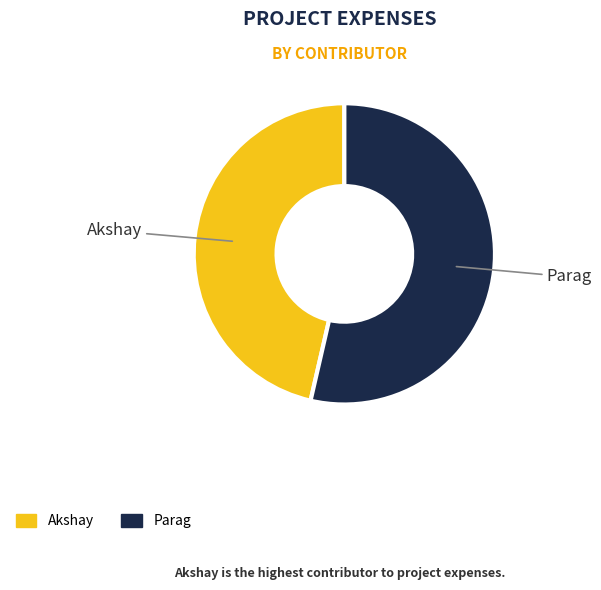

How many slices are in this pie chart?

2